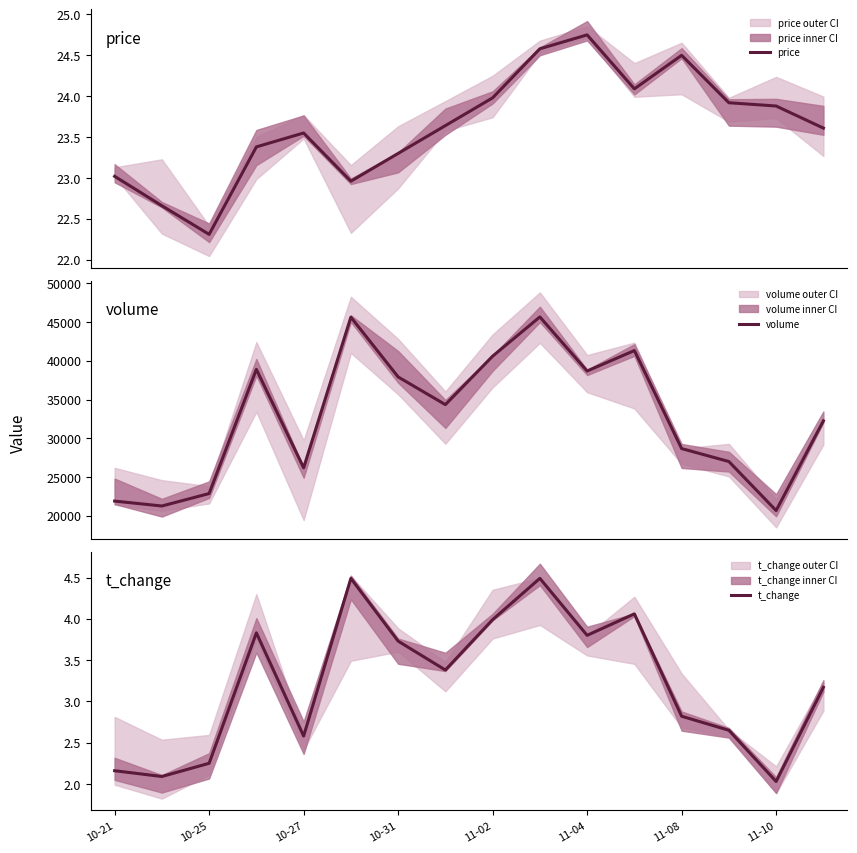

How many data points does each series have?

16